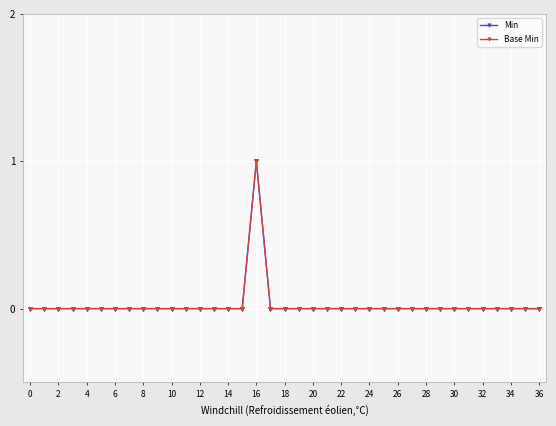

What is the maximum value for Min?

1